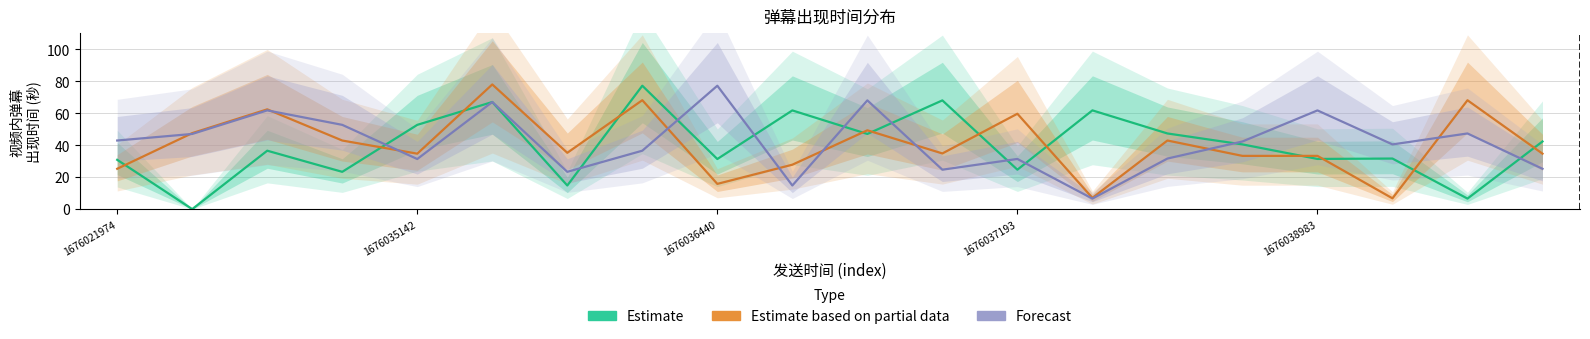

What is the difference between the maximum and minimum values in the Estimate series?

77.2